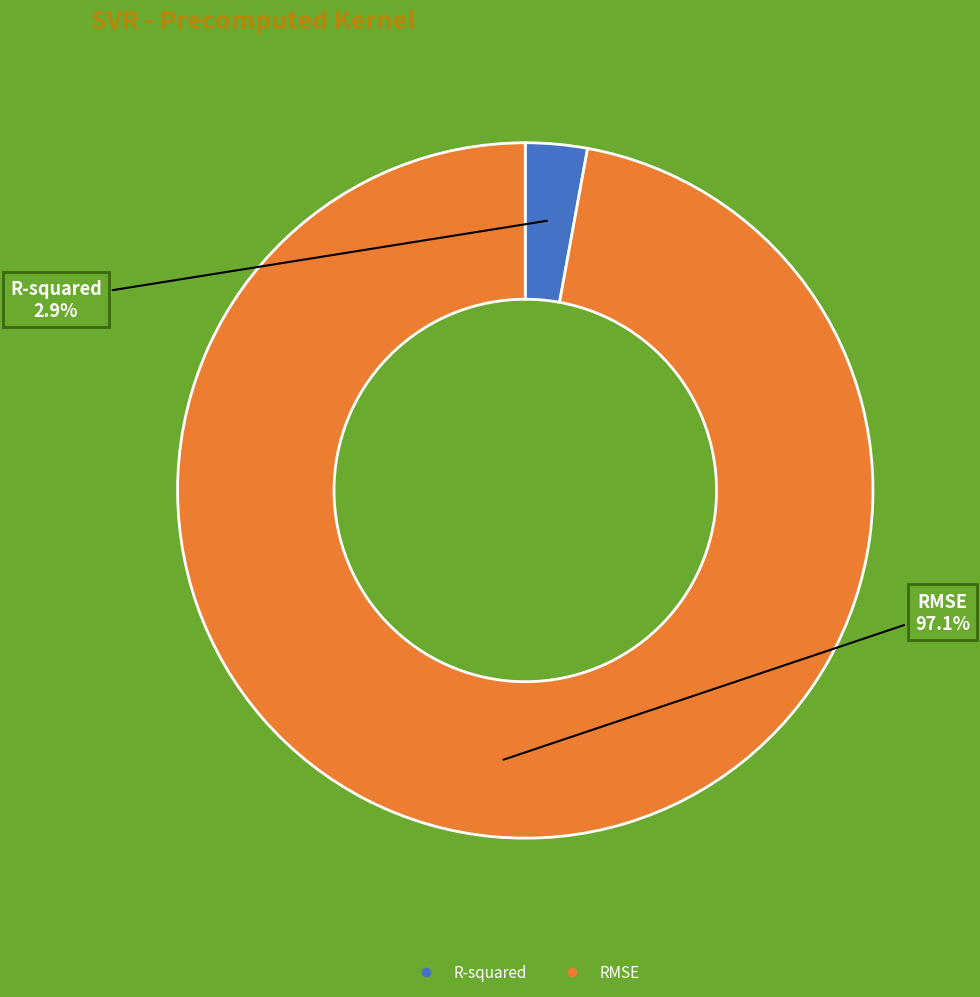

Is there any slice that represents more than half of the pie?

Yes